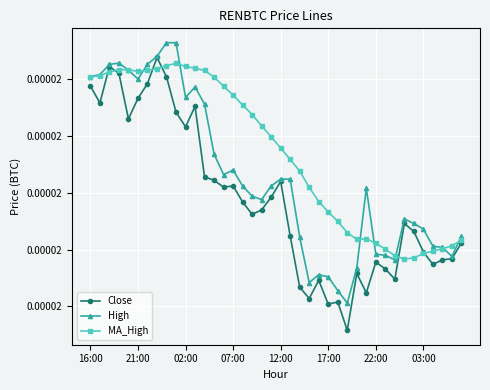

What are all the series names shown in the legend?

Close, High, MA_High